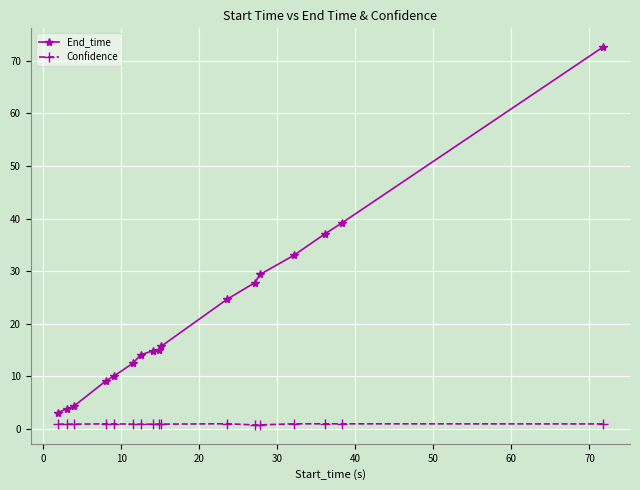

Which series has the widest spread of values?

End_time